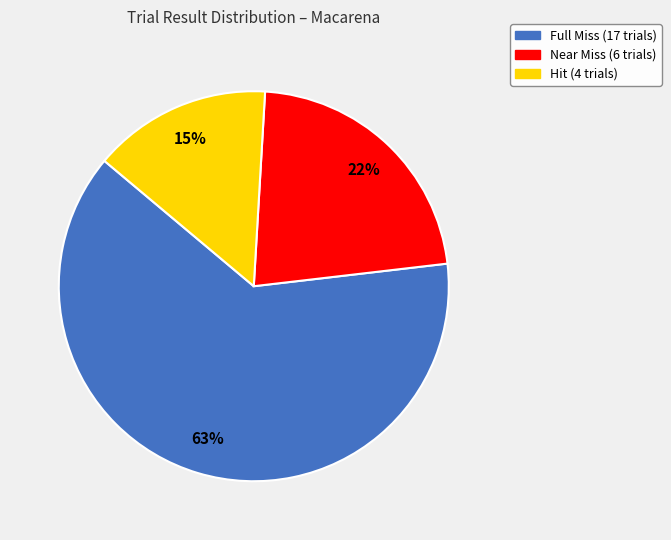

Is there a majority slice in this chart?

Yes